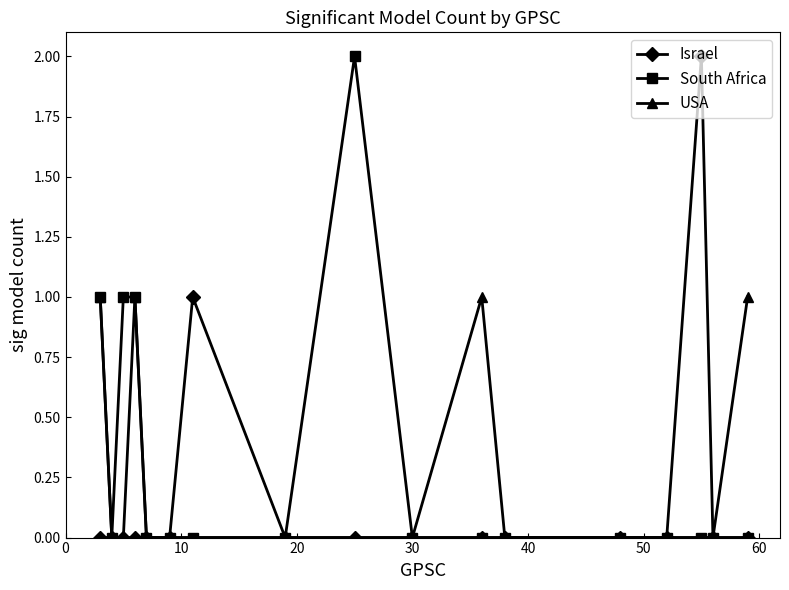

True or false: Israel has more than 0 points higher than both neighbors.

True